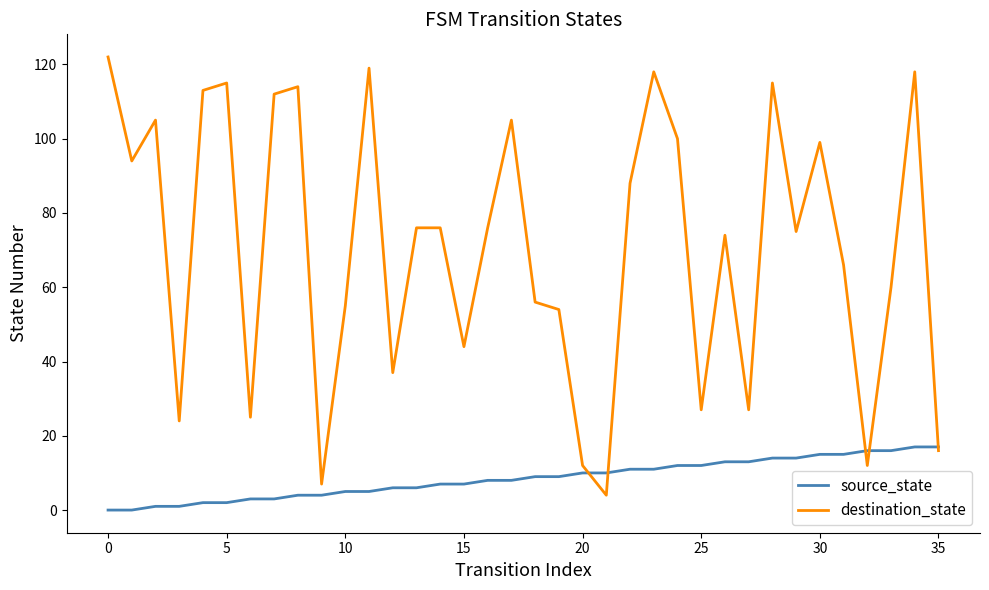

What is the minimum value for destination_state?

4